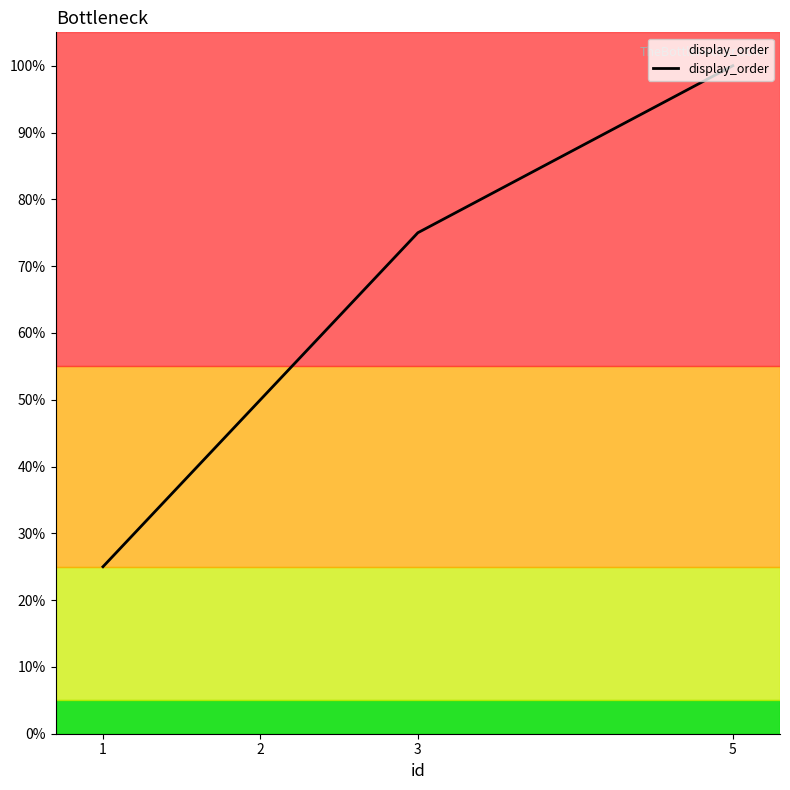

Does the chart have visible grid lines?

No